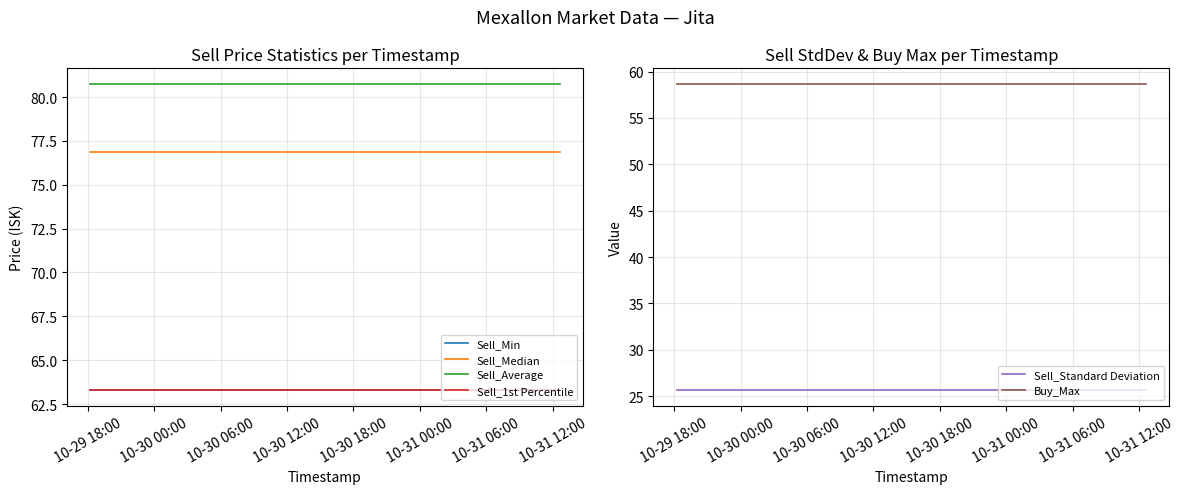

True or false: Sell_Median and Sell_1st Percentile intersect in this chart.

False